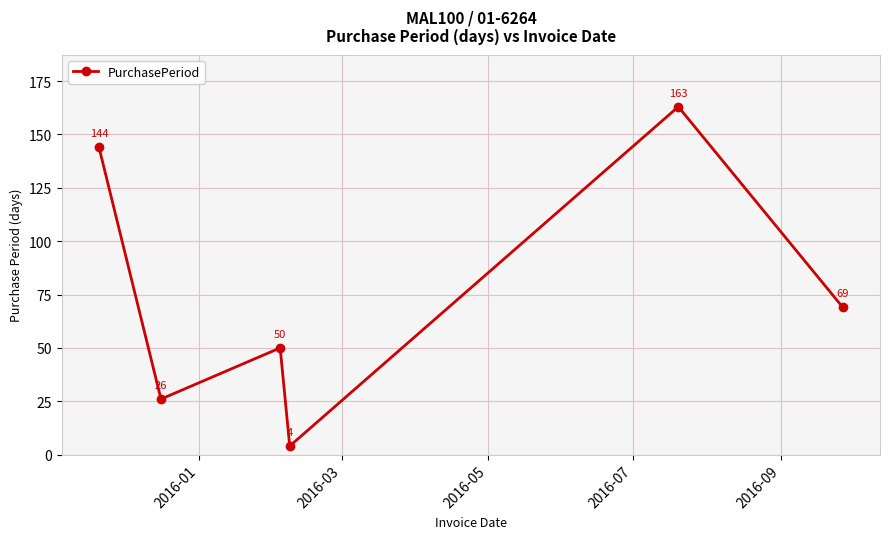

What is the average value?

76